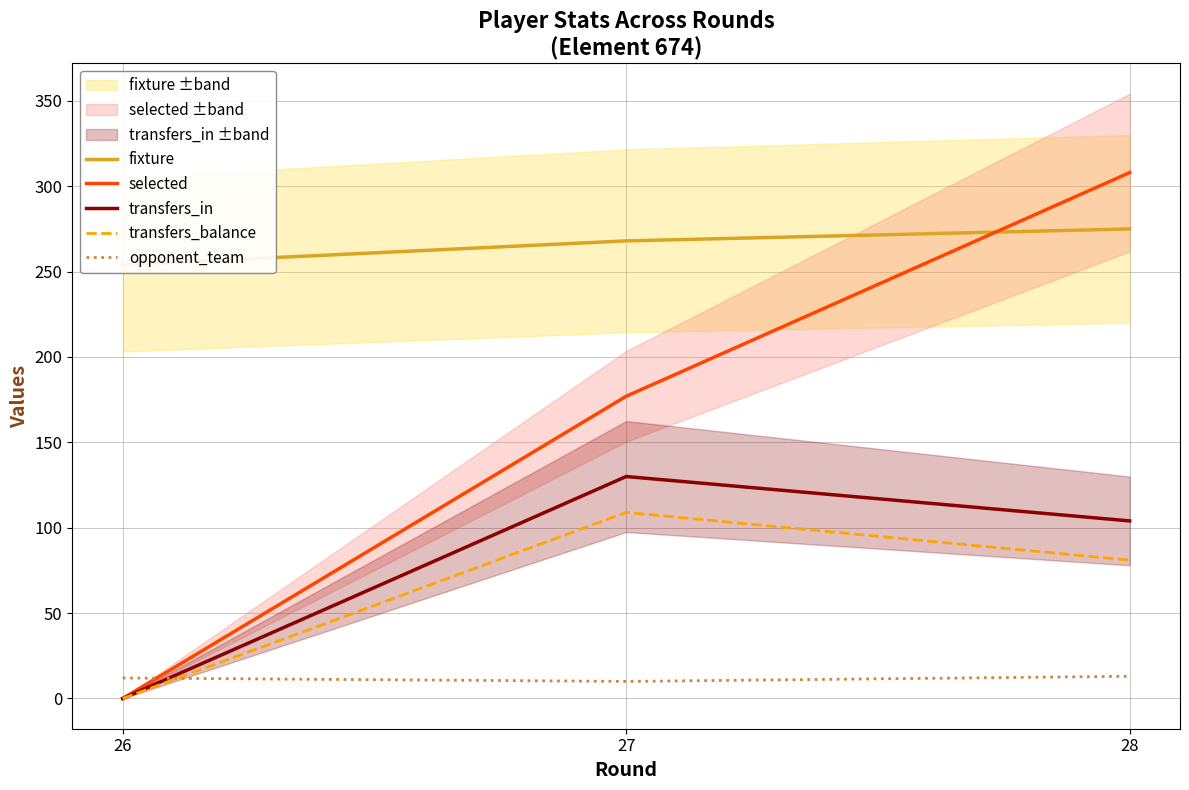

At which category does the chart reach its peak across all series?

28